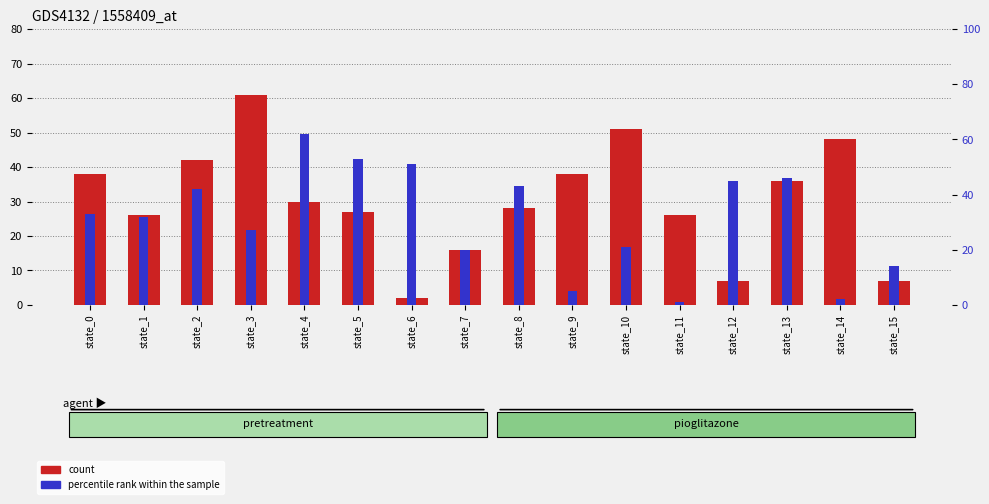

Reading left to right, extract all data points from this chart.

count: state_0=38	state_1=26	state_2=42	state_3=61	state_4=30	state_5=27	state_6=2	state_7=16	state_8=28	state_9=38	state_10=51	state_11=26	state_12=7	state_13=36	state_14=48	state_15=7
percentile rank within the sample: state_0=33	state_1=32	state_2=42	state_3=27	state_4=62	state_5=53	state_6=51	state_7=20	state_8=43	state_9=5	state_10=21	state_11=1	state_12=45	state_13=46	state_14=2	state_15=14